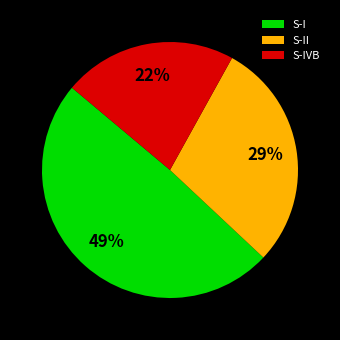

How many segments does this pie chart have?

3